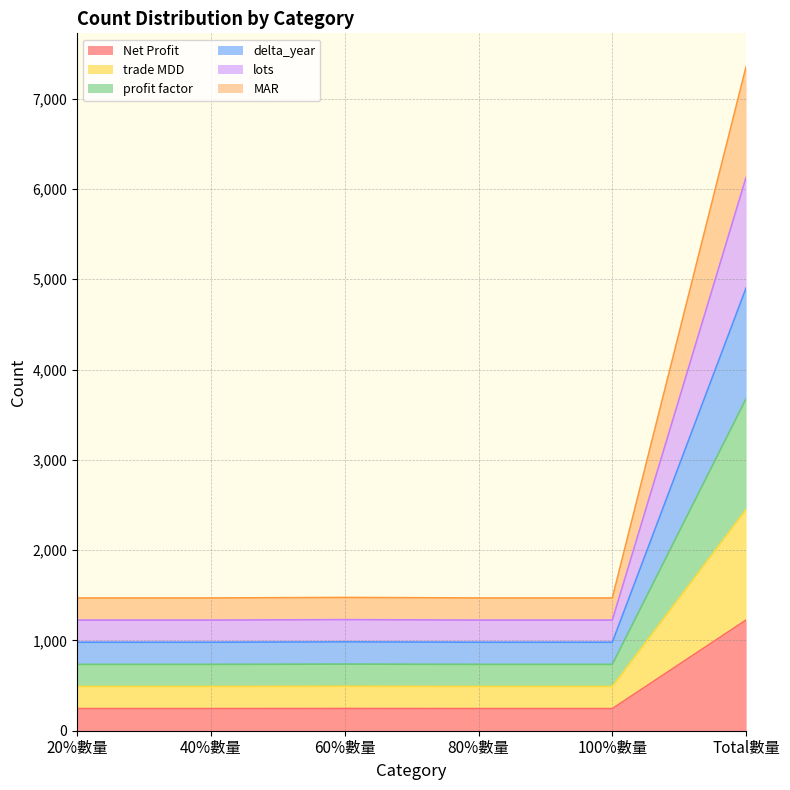

Is it true that MAR equals 897 at 60%數量?

False